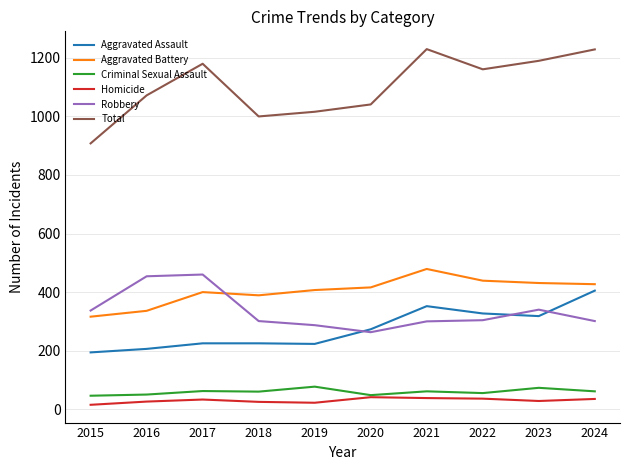

How many distinct data groups are displayed?

6